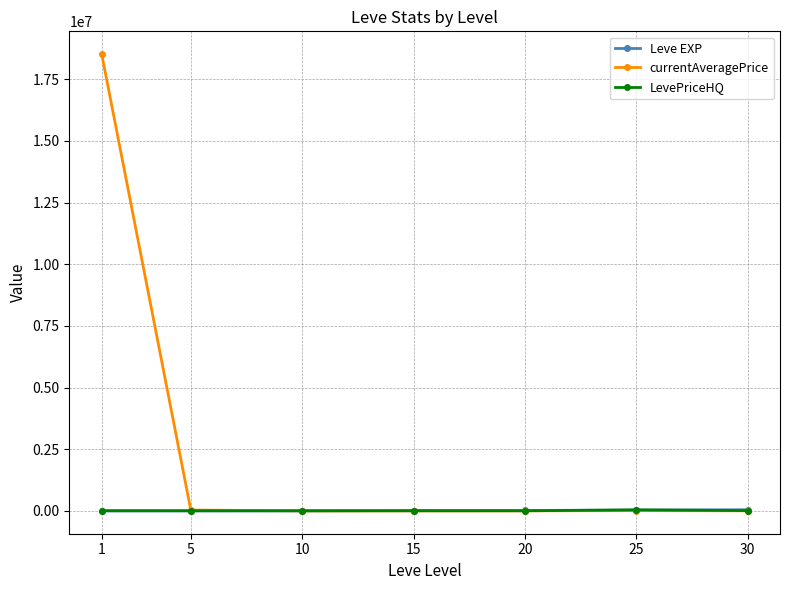

What is the value of the currentAveragePrice point at the 3rd from the left?

2843.8